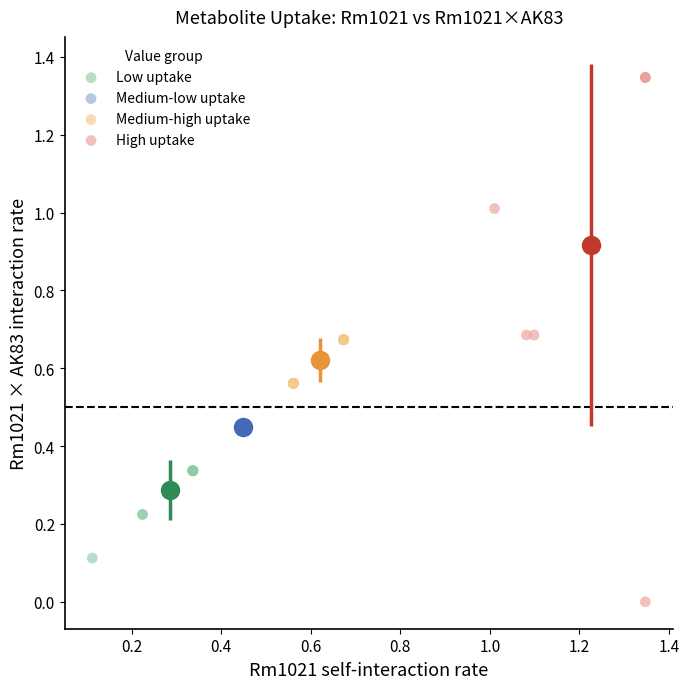

Which series contains the highest Y value?

High uptake